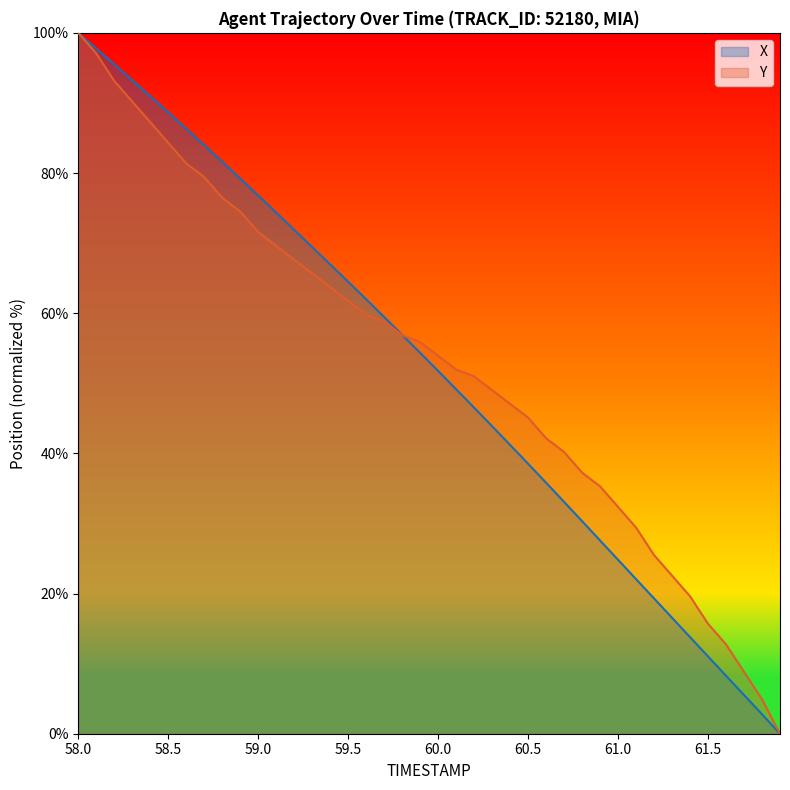

Between 58.9 and 59.6, which series saw the biggest shift?

X